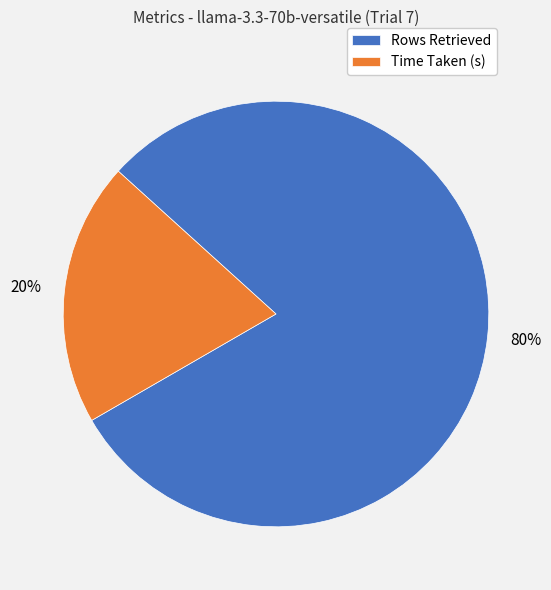

Which slice is the largest?

Rows Retrieved